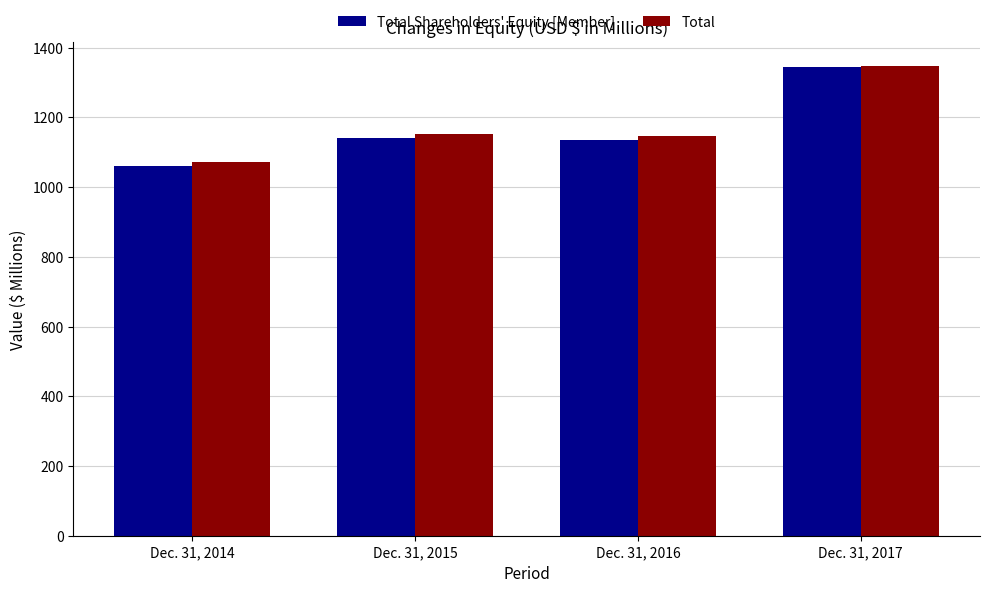

What is the sum of all Total Shareholders' Equity [Member] values?

4678.2